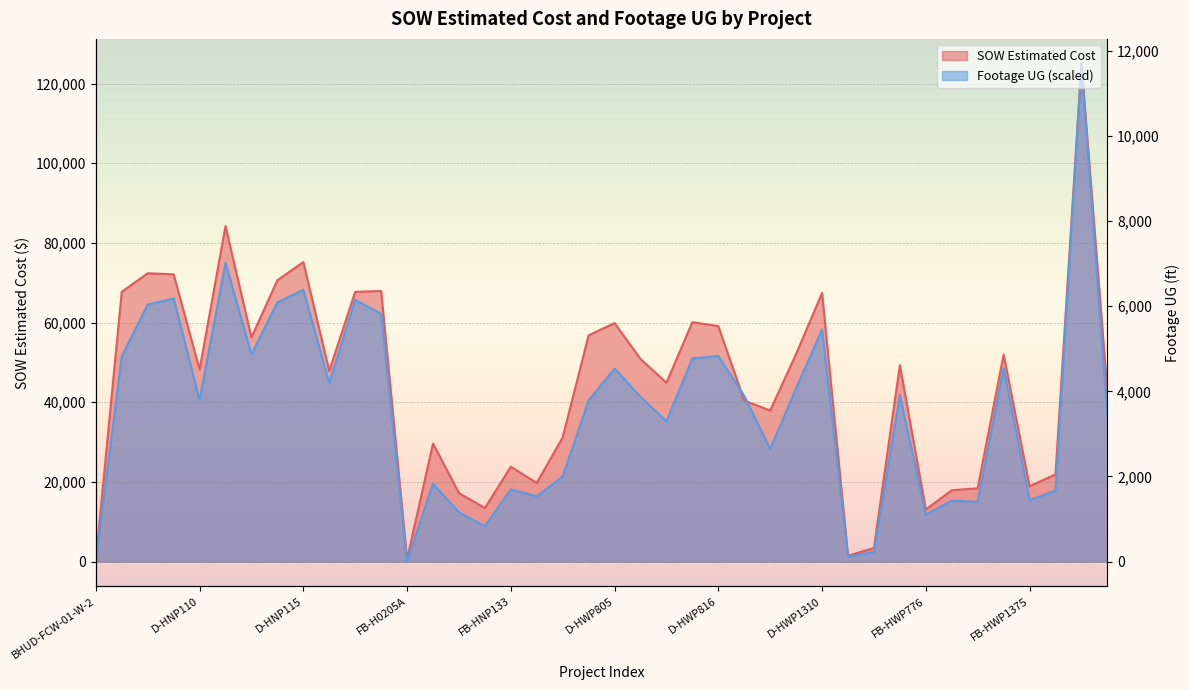

Reading left to right, what are all the values shown in this chart?

SOW Estimated Cost: 388.0	67734.5	72382.5	72131.5	48215.5	84226.5	56262.5	70635.0	75191.5	47849.0	67735.5	67925.0	582.0	29634.2	17203.5	13442.4	23800.2	19745.2	31186.2	56807.9	59869.5	50874.9	44896.1	60115.9	59116.7	40406.0	37930.0	52110.0	67441.0	1462.8	3410.1	49307.5	13056.5	17916.5	18401.0	51970.0	18903.7	21888.7	124980.0	42837.2
Footage UG: 0.0	51508.9	64530.3	66036.4	40549.1	74988.0	52021.6	65075.1	68226.3	44800.5	65716.0	62222.9	0.0	19558.8	12359.1	8876.8	18127.4	16386.3	21396.1	40452.9	48464.5	41382.3	35186.7	50996.1	51626.4	41606.6	28296.8	43486.6	58281.3	1239.1	2414.1	41809.5	11750.3	15307.4	14986.9	48539.2	15403.5	17828.3	124980.0	36660.8